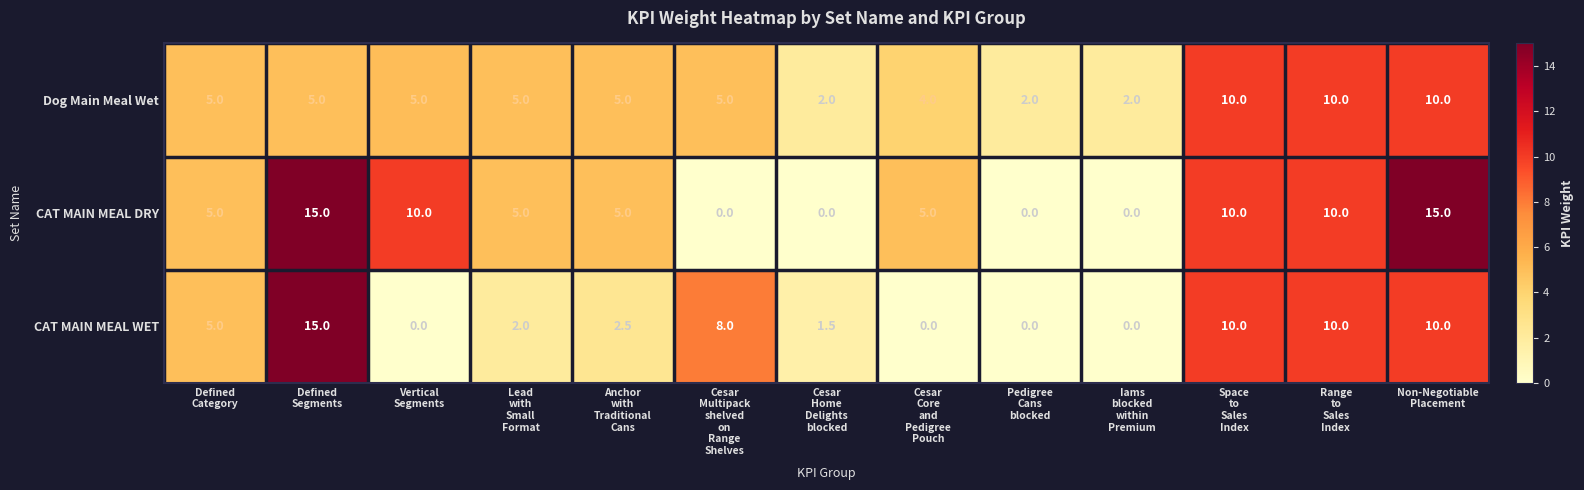

What is the minimum value for Dog Main Meal Wet?

2.0